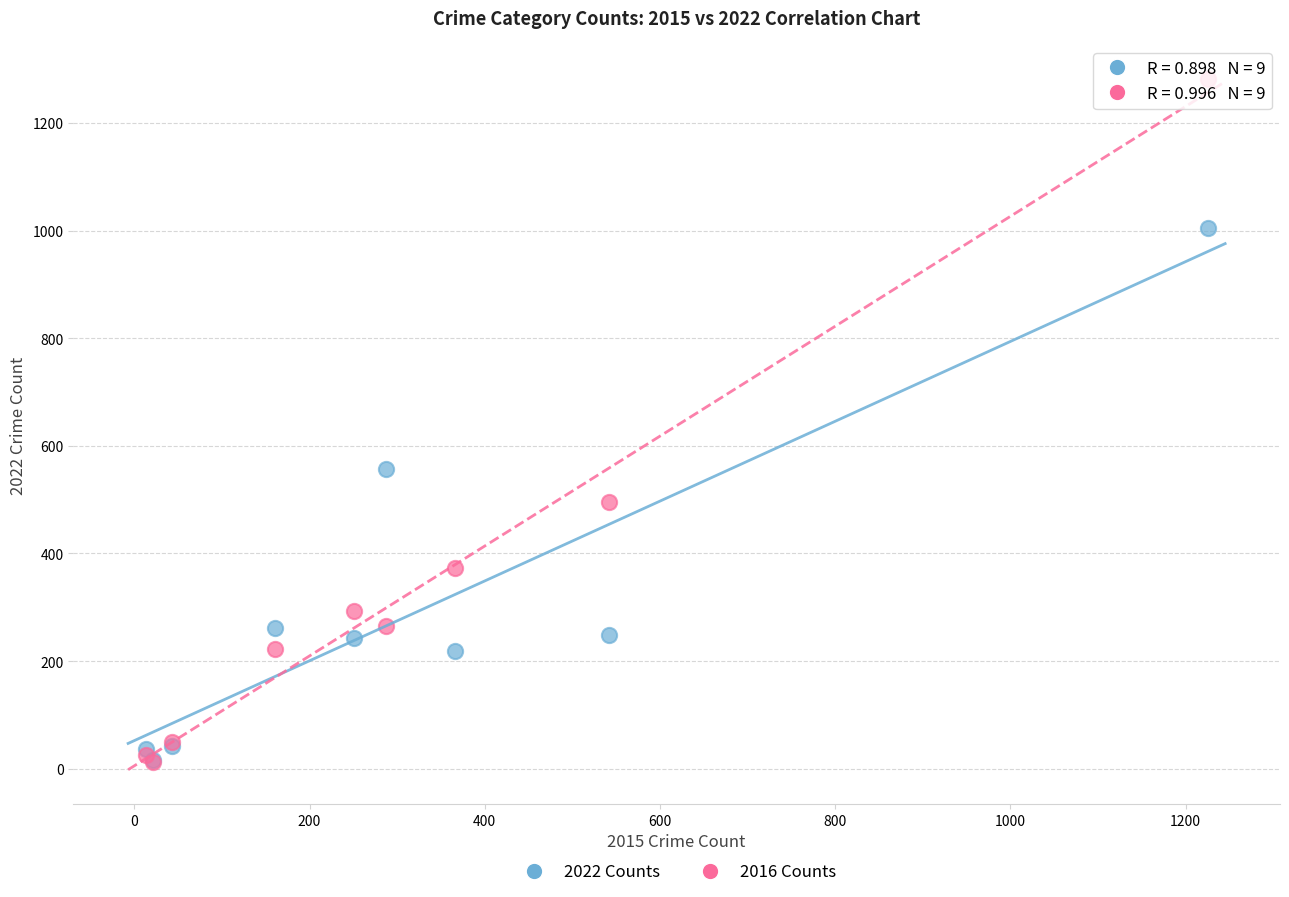

In the 2016 Counts series, what Y value is closest to 647?

495